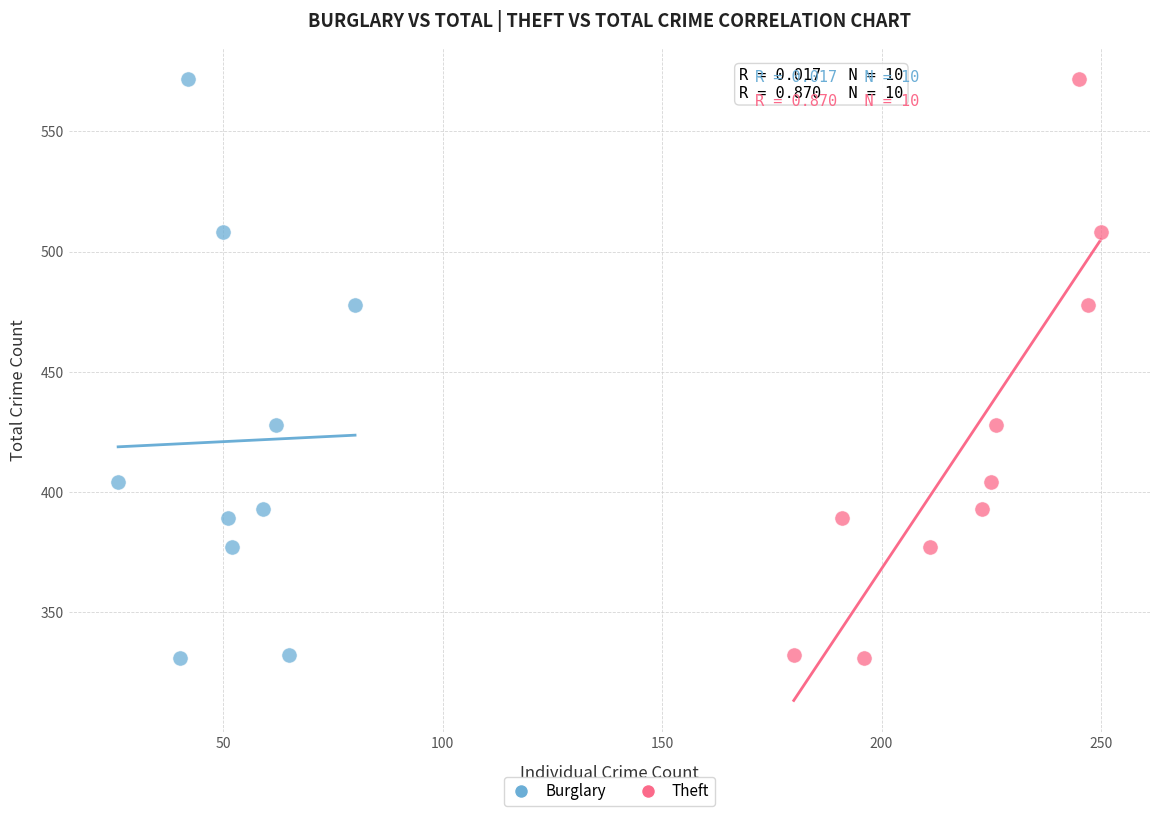

What are all the series names shown in the legend?

Burglary, Theft